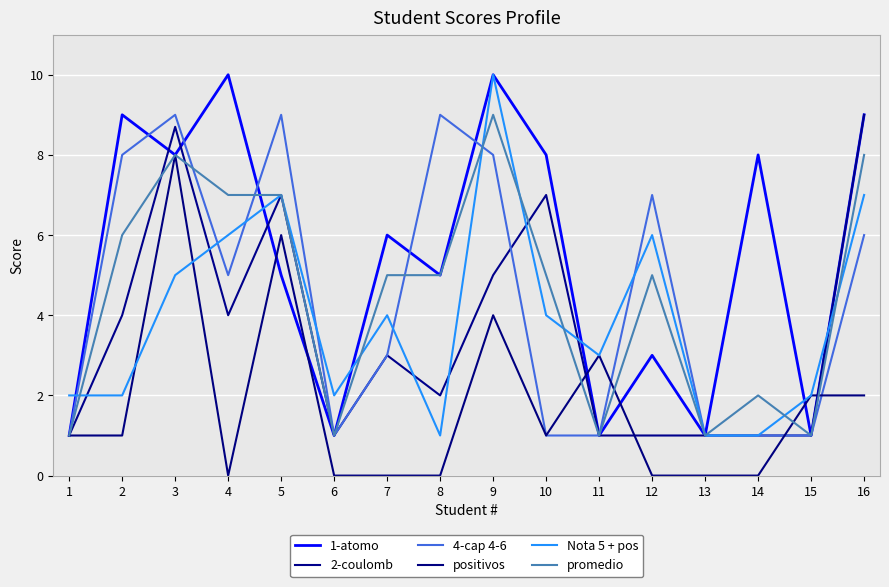

How many categories are shown in the chart?

16